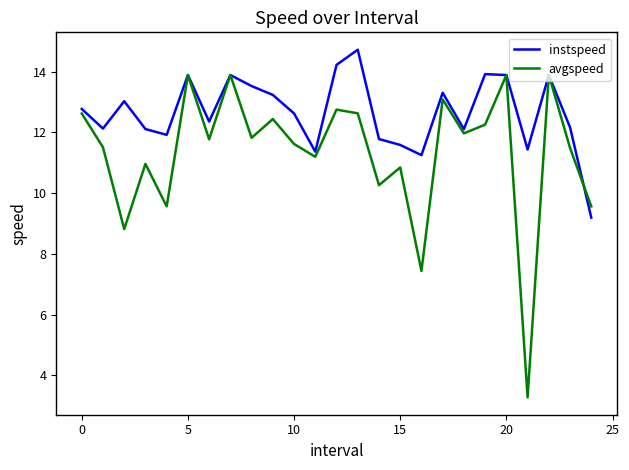

True or false: avgspeed and instspeed cross at least once.

True